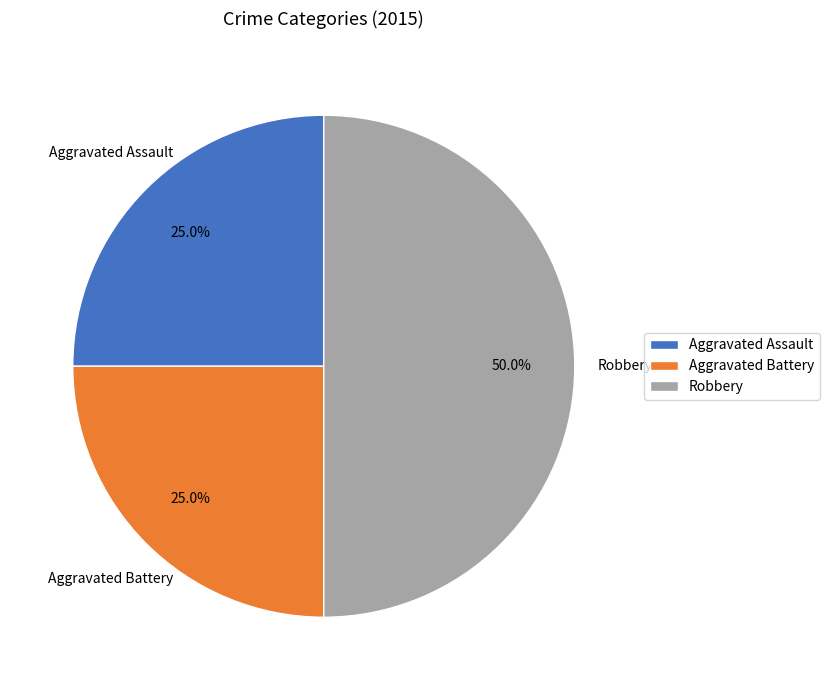

Does Aggravated Battery represent more than half of the total?

No